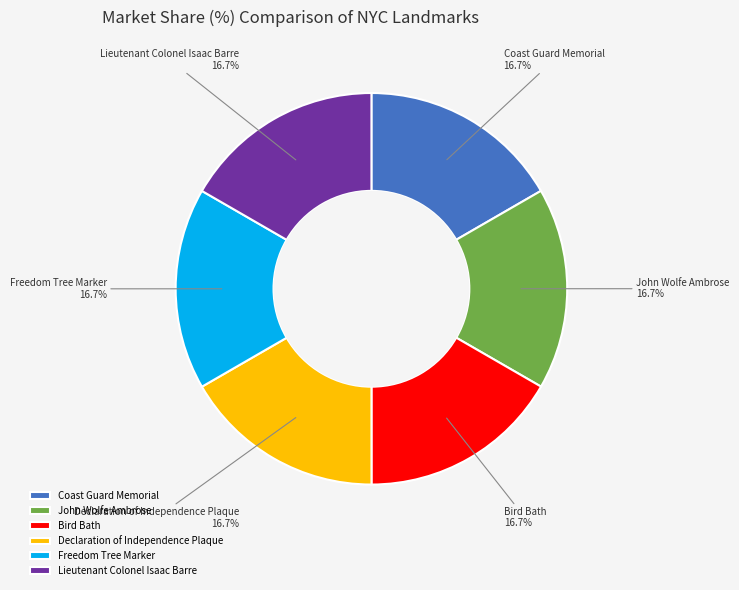

Do Coast Guard Memorial and Declaration of Independence Plaque together represent more than half of the pie?

No